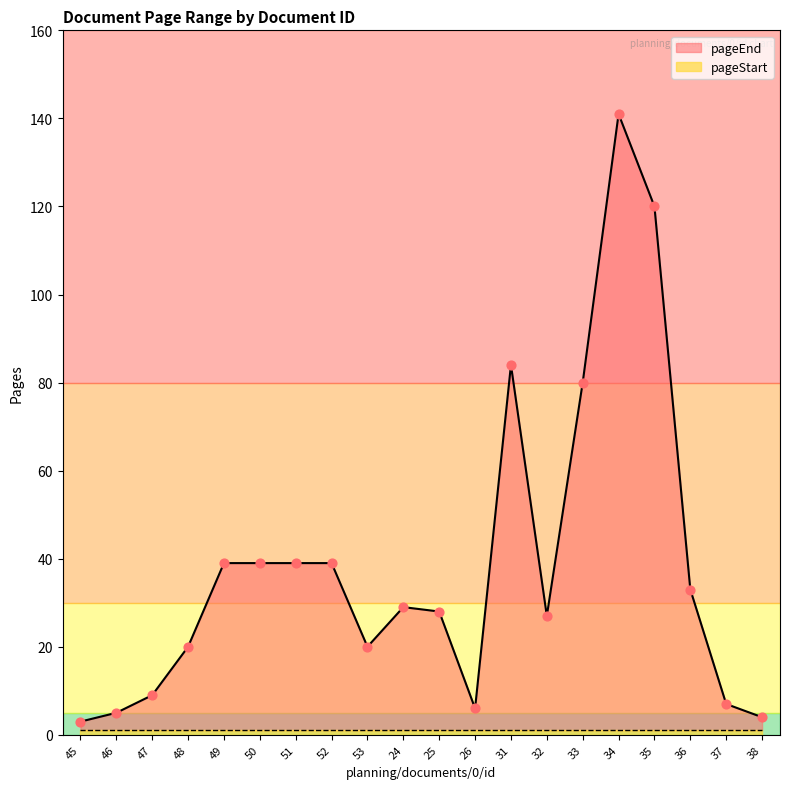

What is the change in value from 51 to 26?

-33